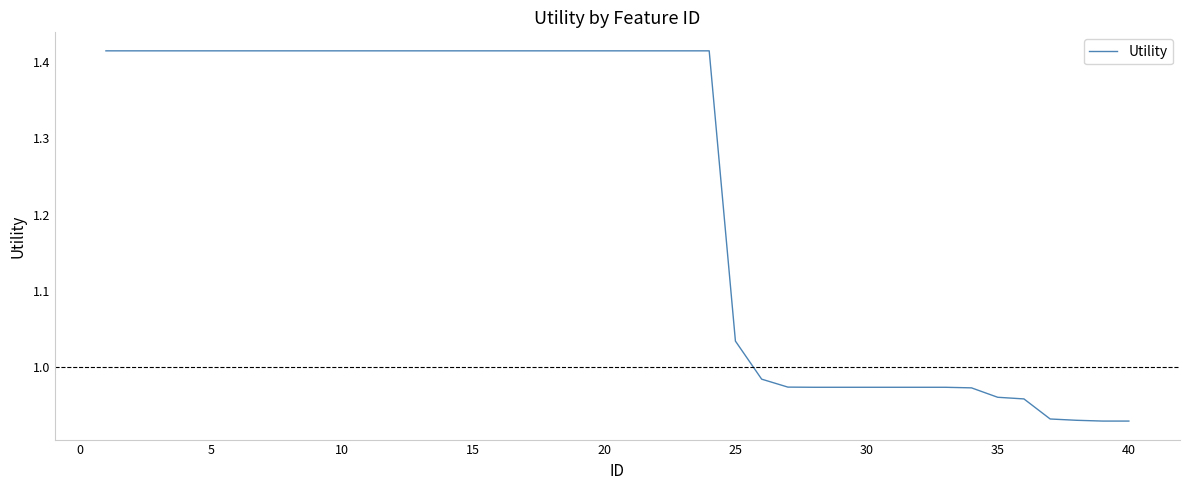

What is the difference between the maximum and minimum values?

0.5